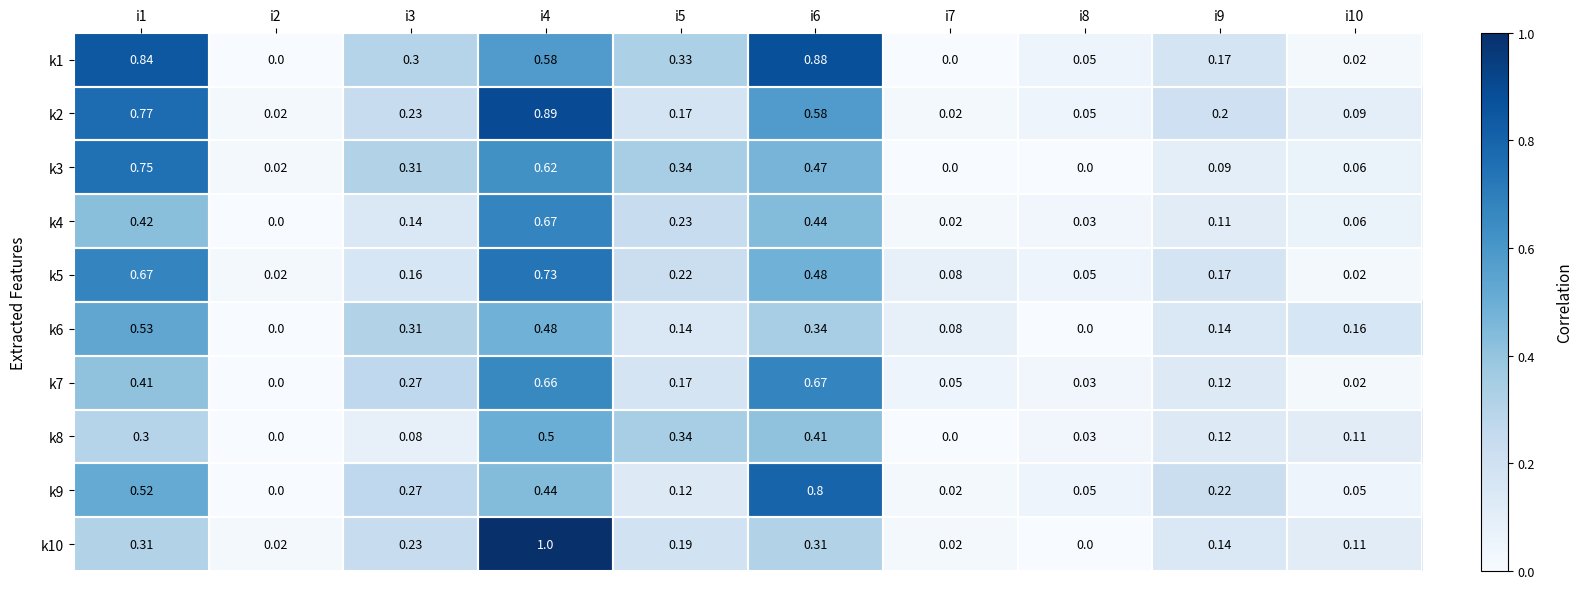

Is the value of k4 at i10 greater than the value of k2 at i6?

No